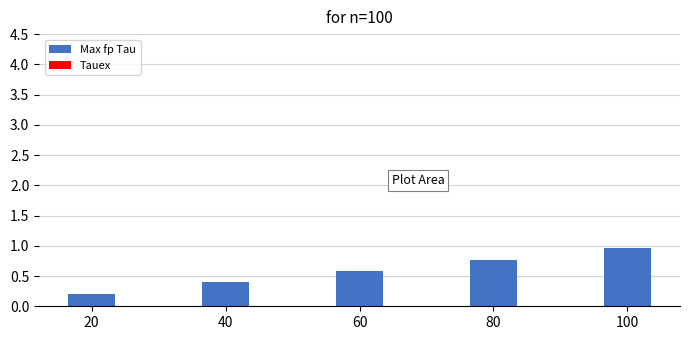

At 40, list the series in order from smallest to largest.

Tauex, Max fp Tau